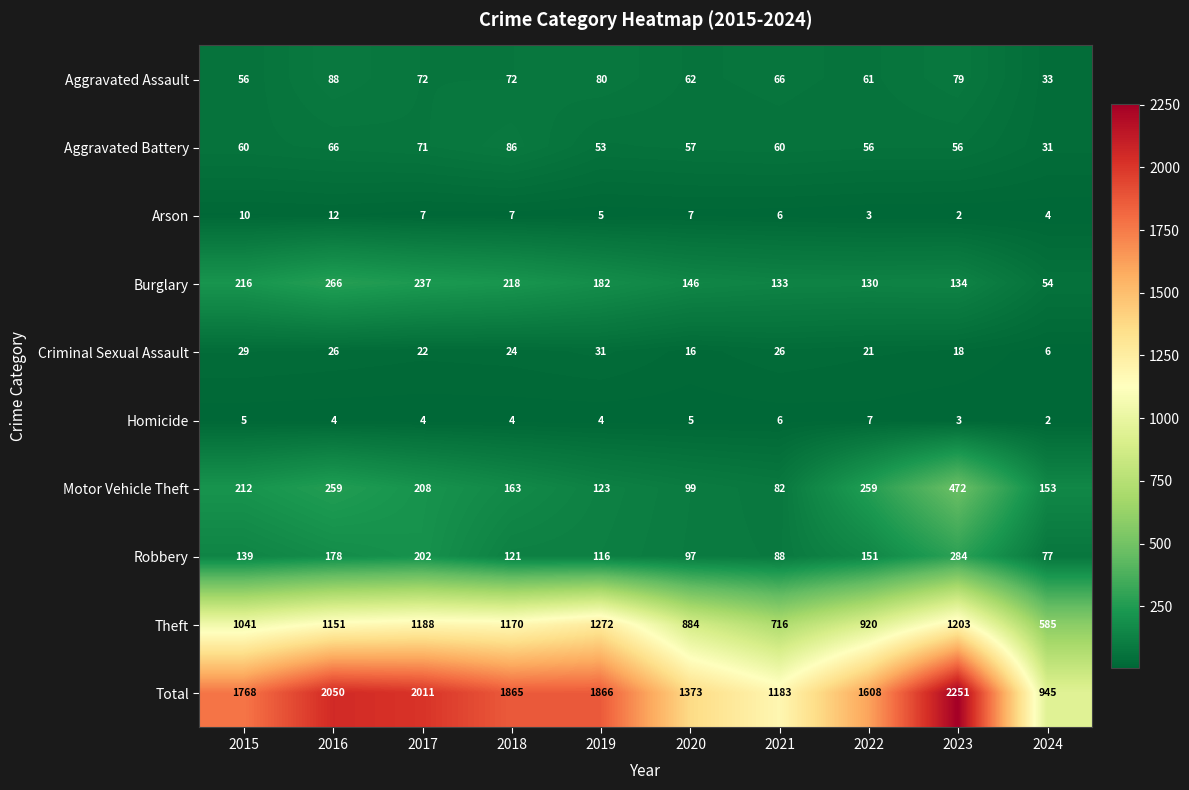

At which label does Aggravated Assault first exceed 72?

2016